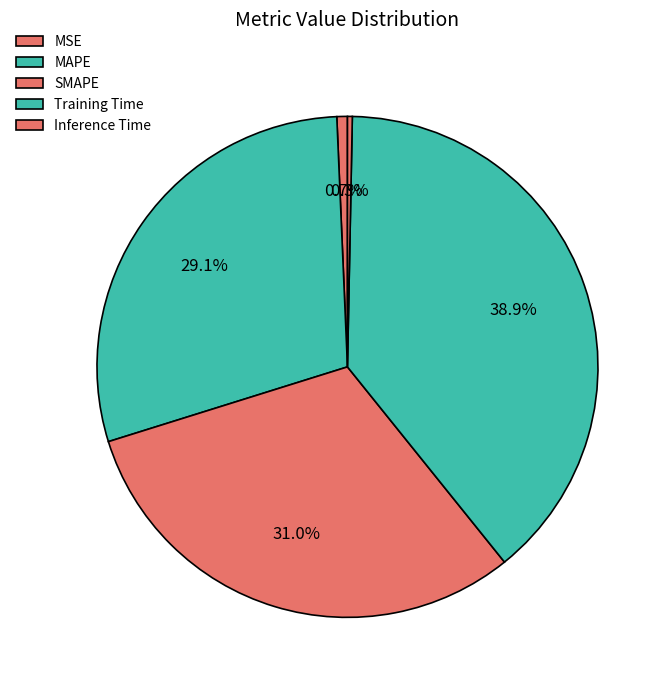

To the nearest percent, what is the average slice percentage?

20%